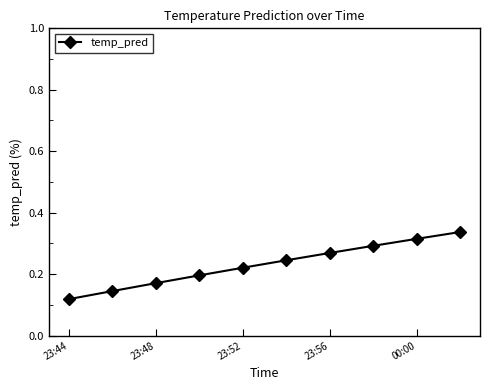

True or false: there are more than 2 points higher than both neighbors.

False